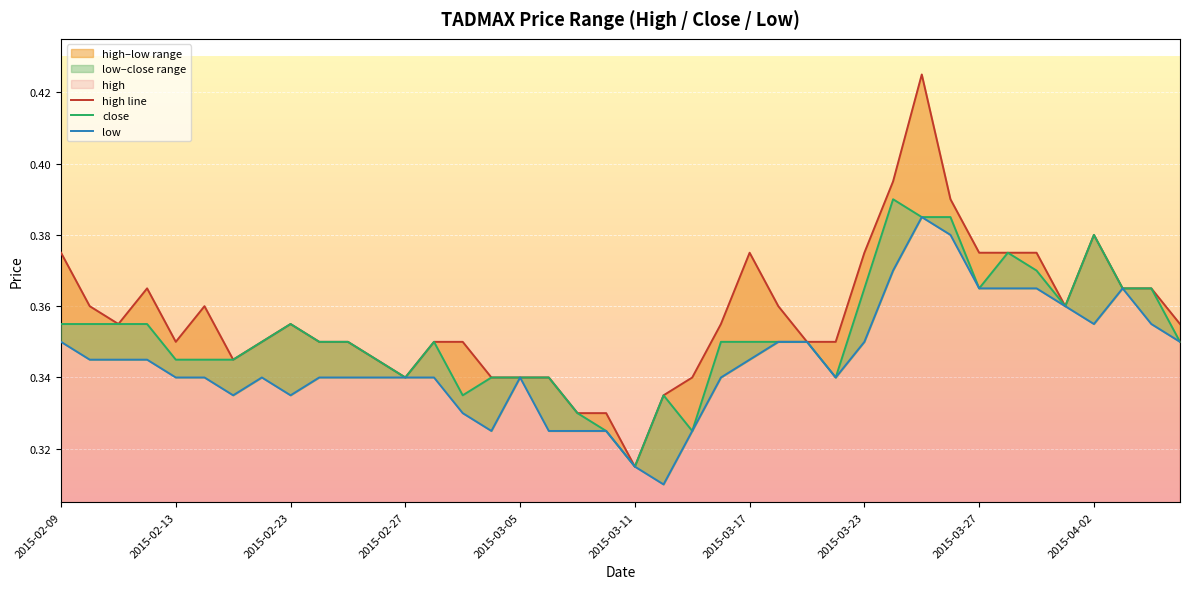

True or false: high line has more than 2 points higher than both neighbors.

True